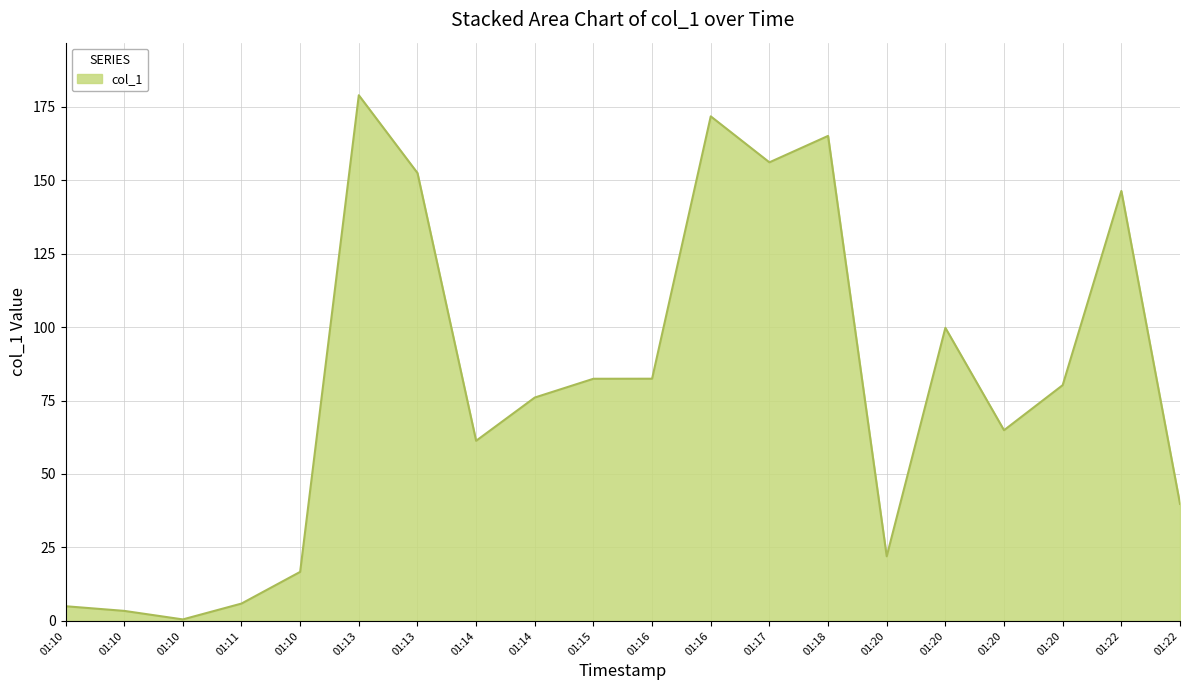

Rank the categories by value from highest to lowest.

01:13, 01:16, 01:18, 01:17, 01:13, 01:22, 01:20, 01:16, 01:15, 01:20, 01:14, 01:20, 01:14, 01:22, 01:20, 01:10, 01:11, 01:10, 01:10, 01:10